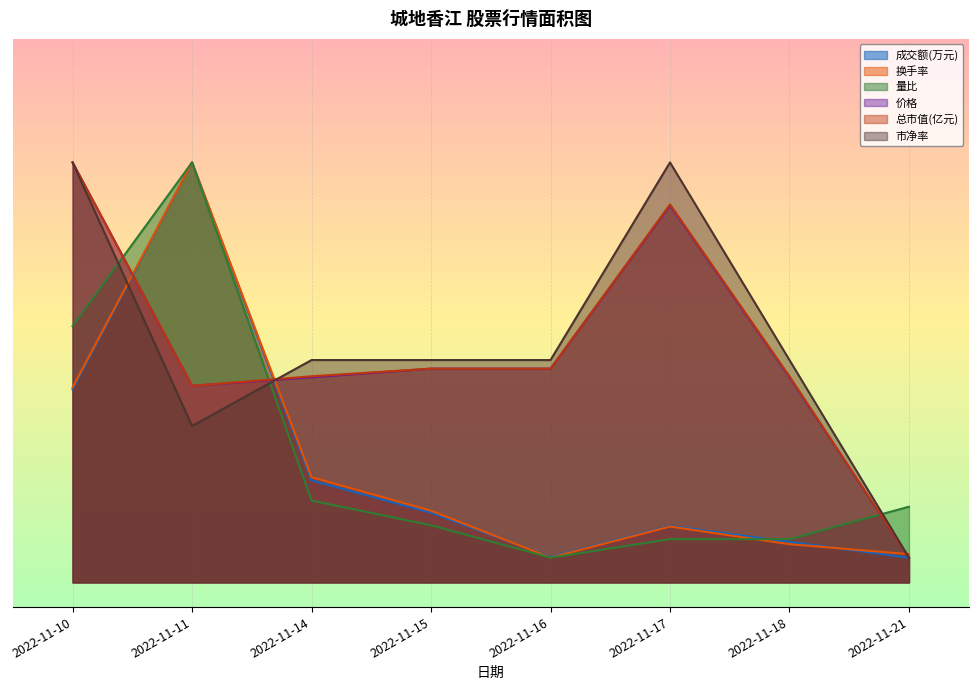

What is the difference between the second highest and second lowest values in the 价格 series?

36.5